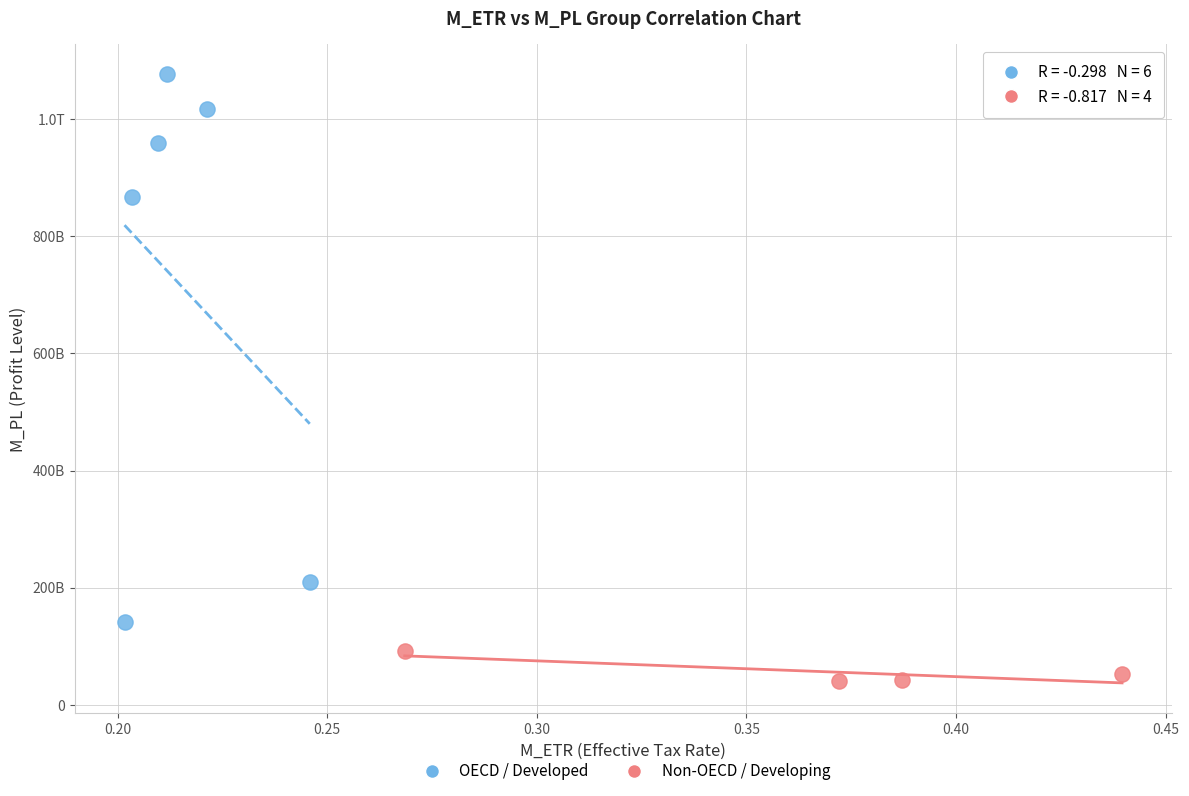

What are all the series names shown in the legend?

OECD / Developed, Non-OECD / Developing